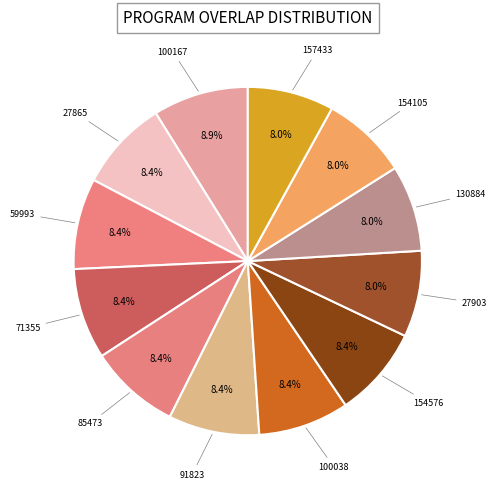

Is there any slice that represents more than half of the pie?

No